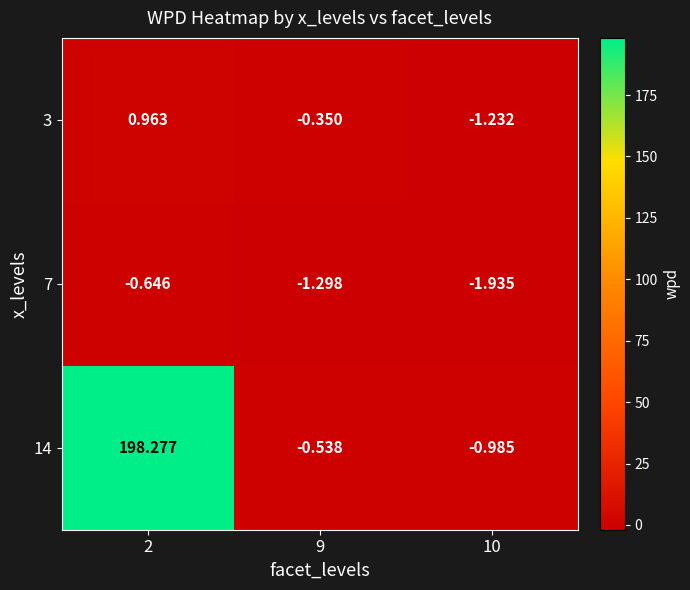

Is the value of 14 at 9 greater than the value of 3 at 9?

No